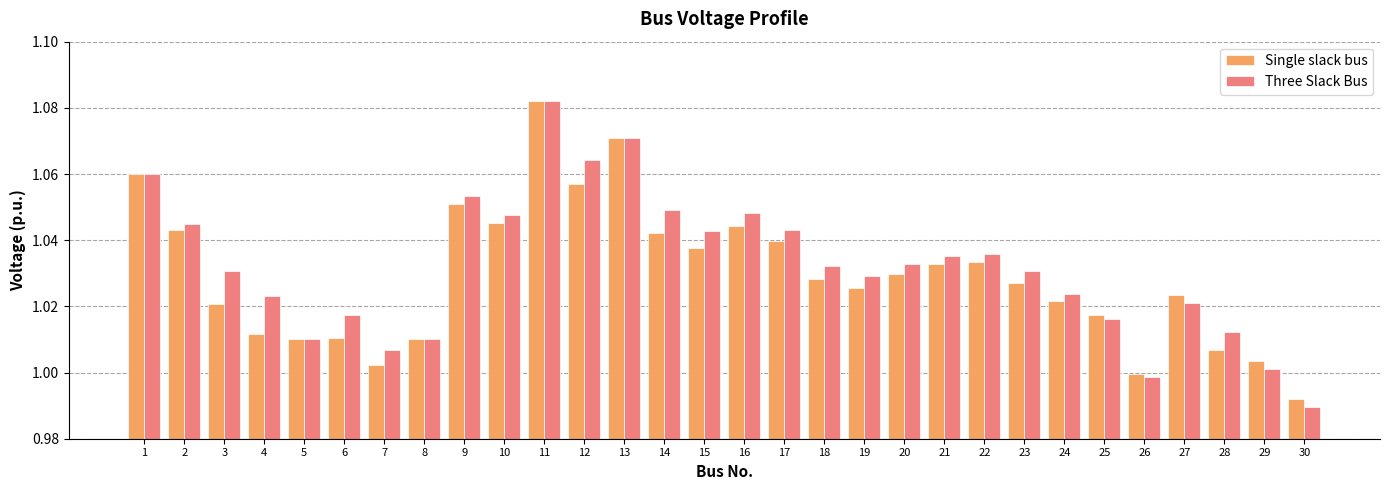

At which category does the chart reach its minimum across all series?

30